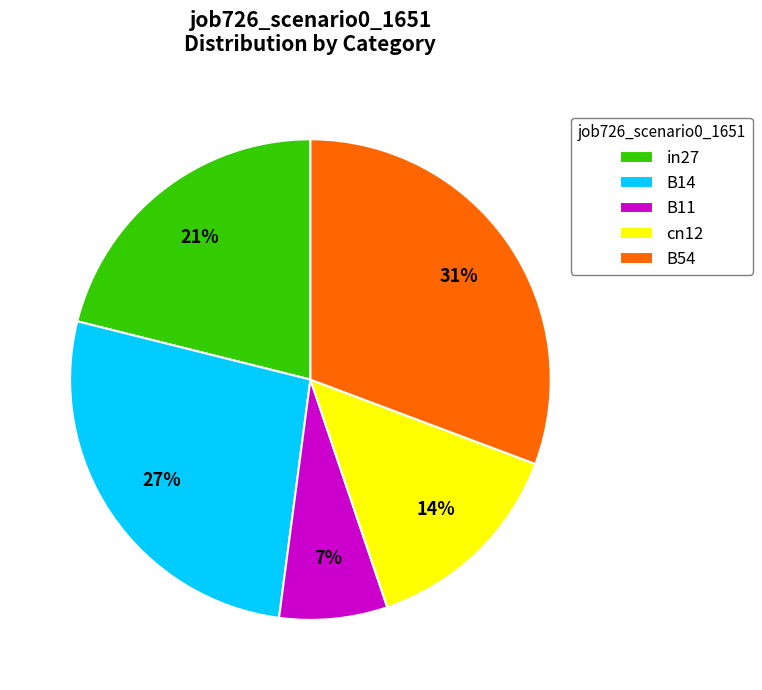

Which slice is the smallest?

B11